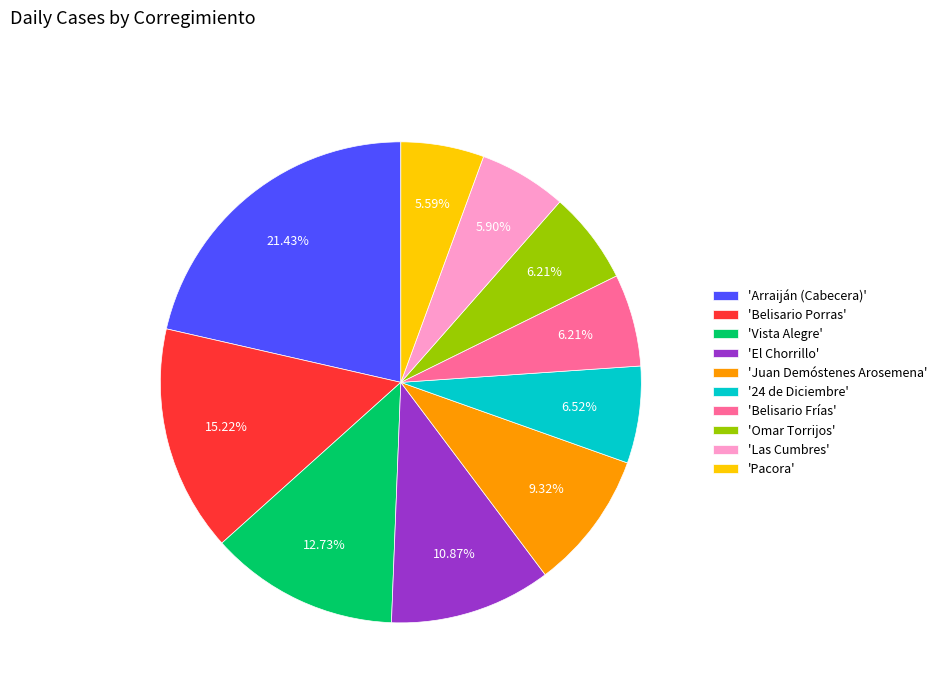

Between 'Las Cumbres' and 'Juan Demóstenes Arosemena', which is larger?

'Juan Demóstenes Arosemena'